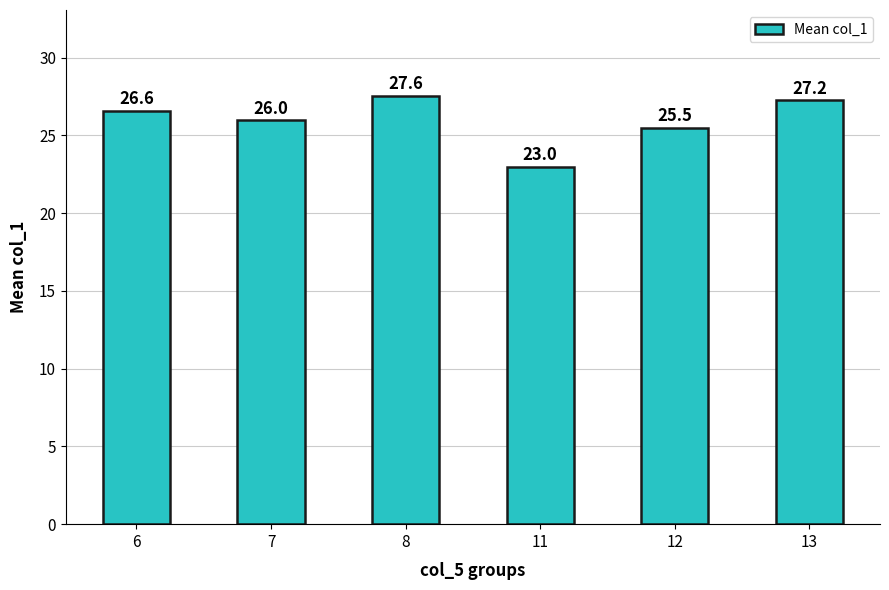

List the labels in order of value, smallest first.

11, 12, 7, 6, 13, 8